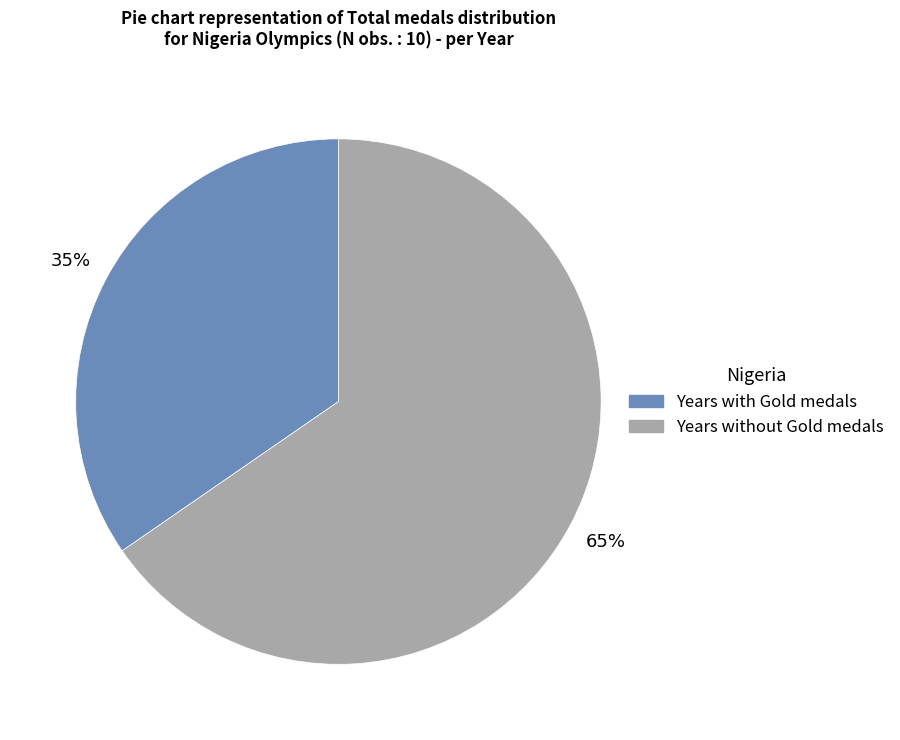

Is there a majority slice in this chart?

Yes